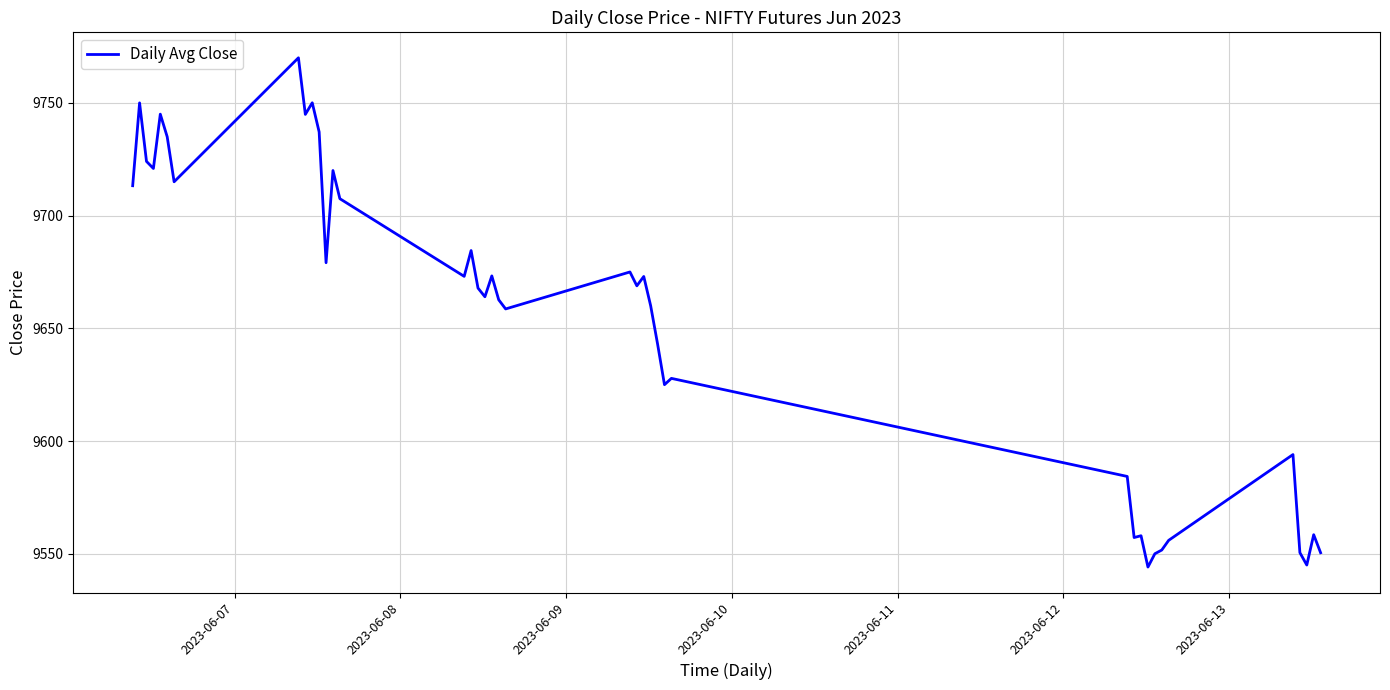

What is the maximum value shown in the chart?

9770.0